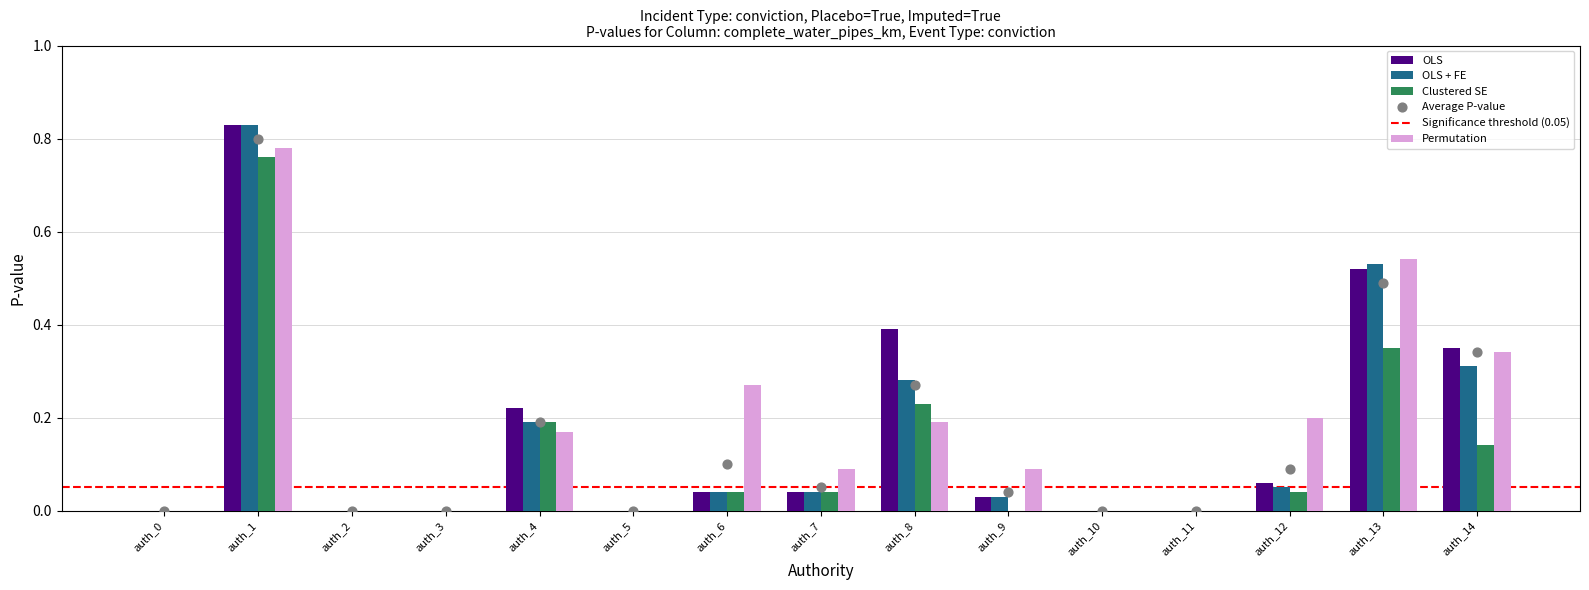

The OLS series shows 0.0 at auth_5. True or false?

True